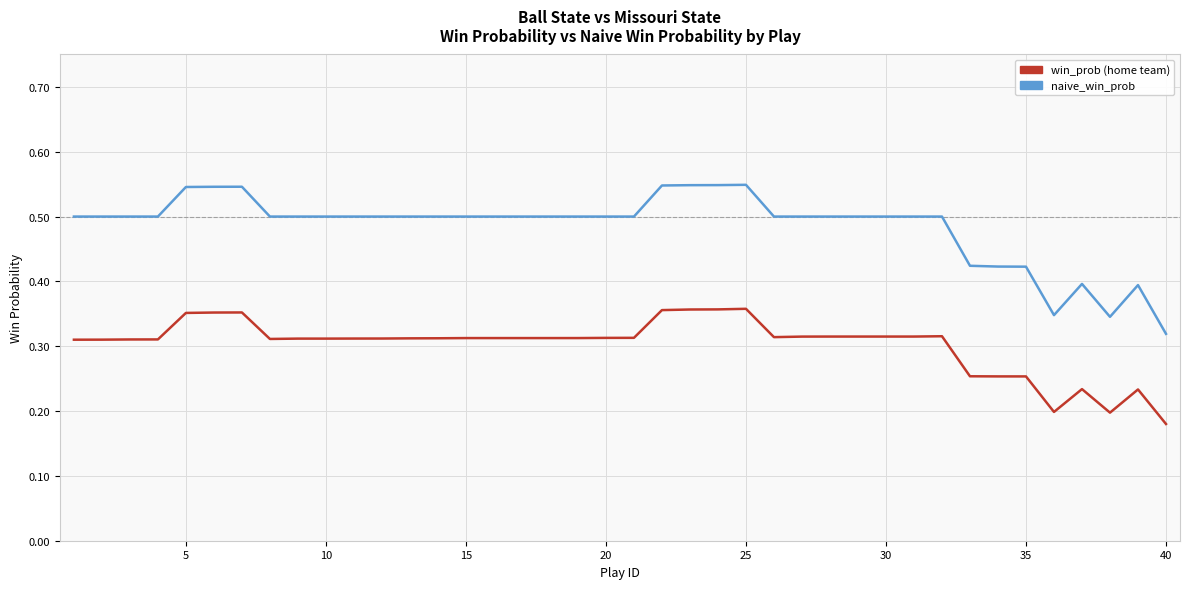

At which category is the sum across all series the highest?

25